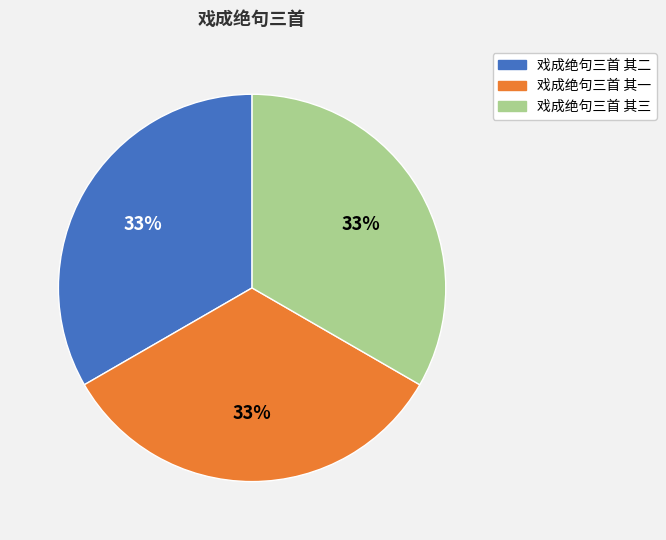

Approximately how many times larger is the value at 戏成绝句三首 其二 compared to 戏成绝句三首 其一?

1.0